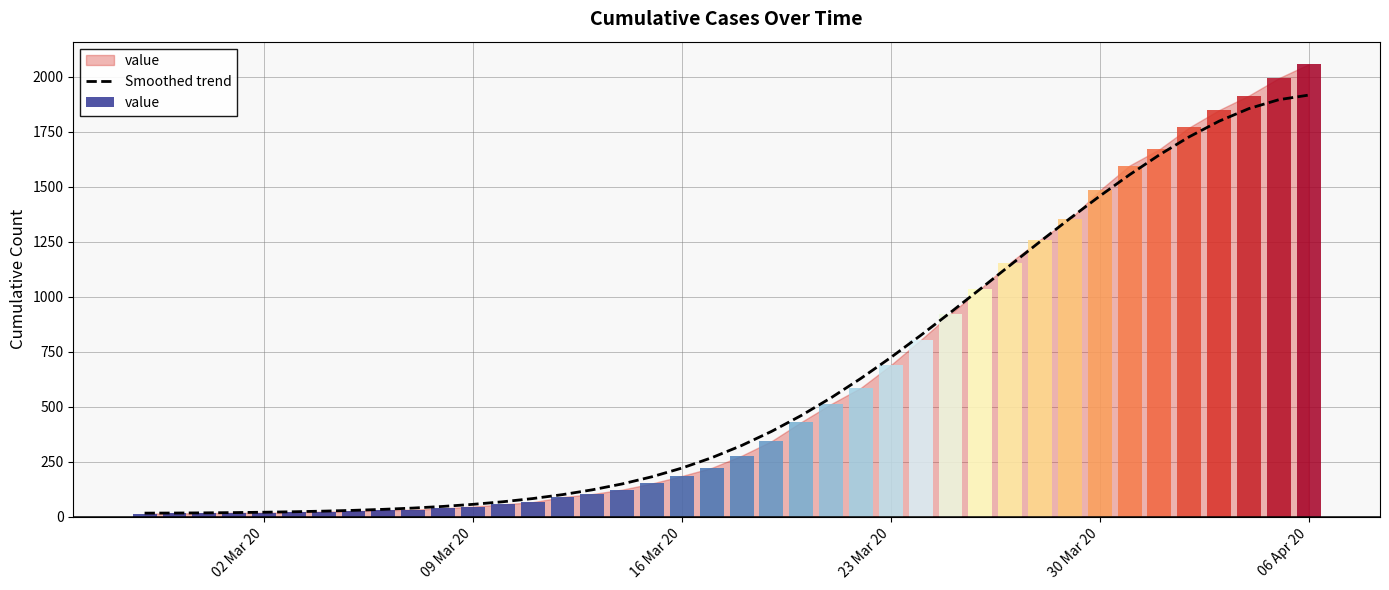

What is the highest value of the Smoothed trend series?

1916.0